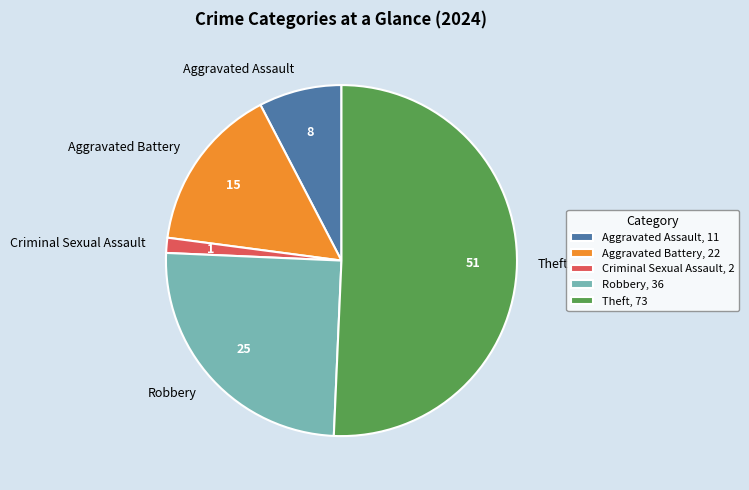

Is there a majority slice in this chart?

Yes